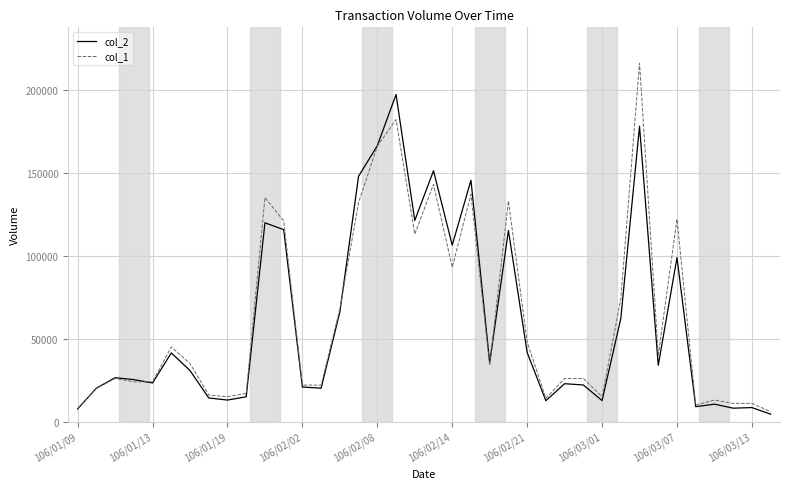

List the series in order of their peak value, highest first.

col_1, col_2